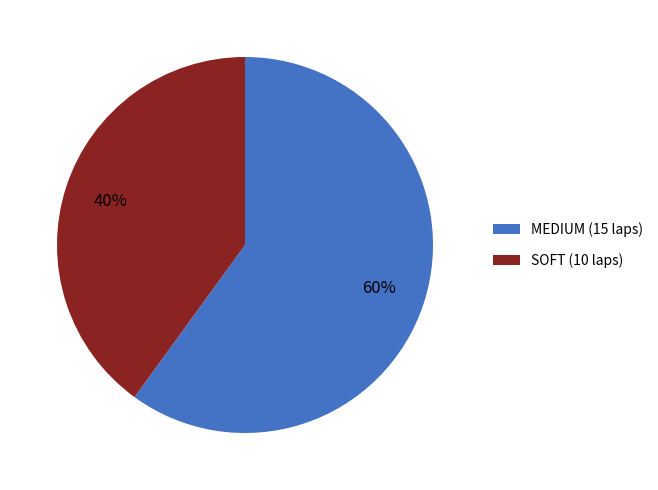

Approximately how many times larger is the value at SOFT (10 laps) compared to MEDIUM (15 laps)?

0.7